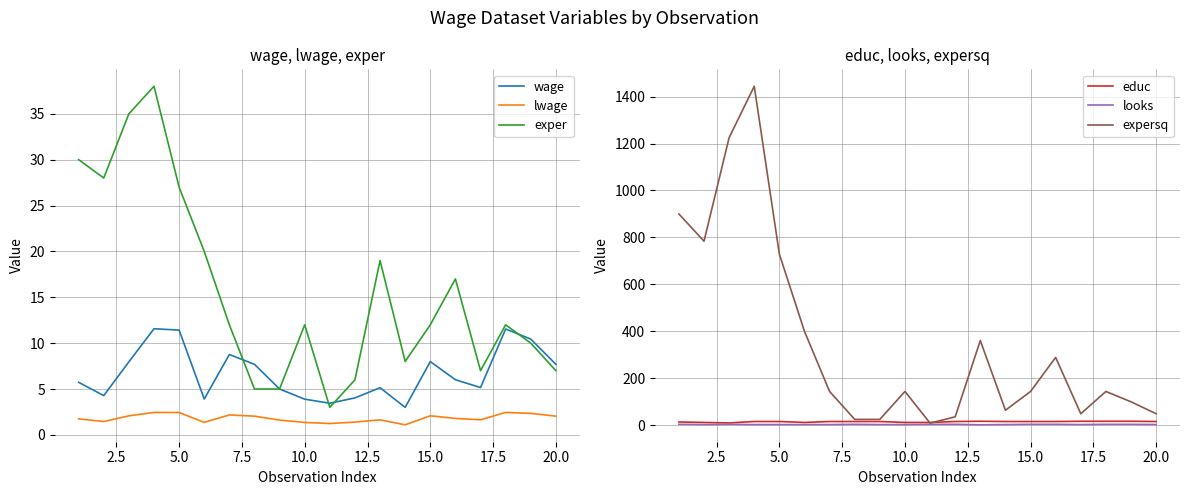

True or false: exper has a value of 12.0 at 15.0.

True